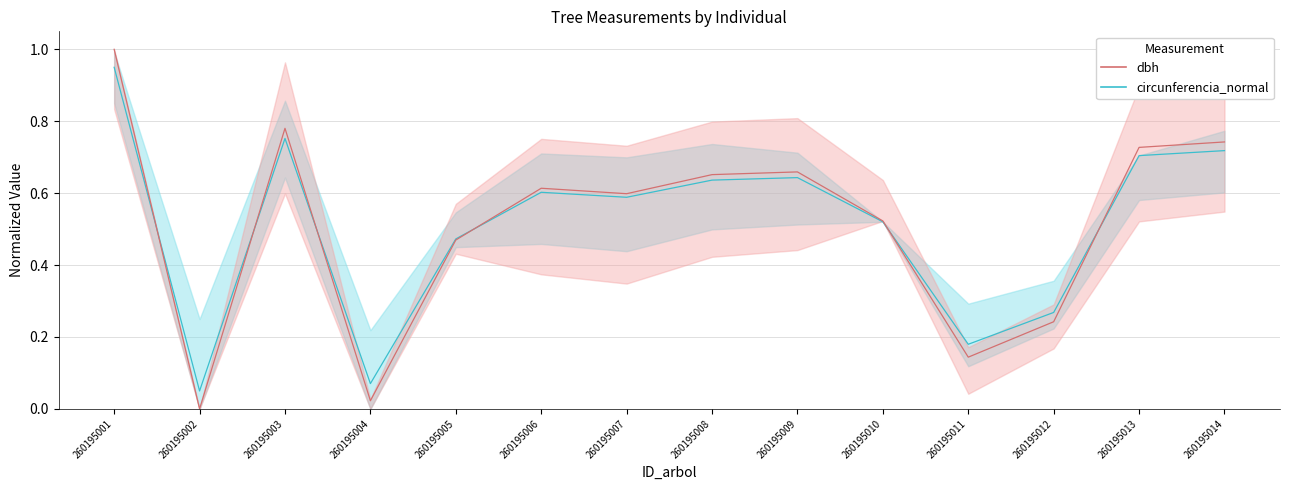

In dbh, how many points are higher than both neighbors (excluding endpoints)?

3